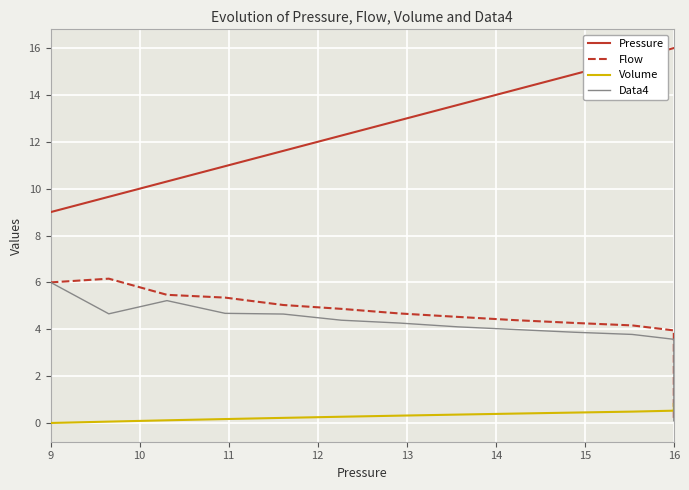

What are all the series names shown in the legend?

Pressure, Flow, Volume, Data4